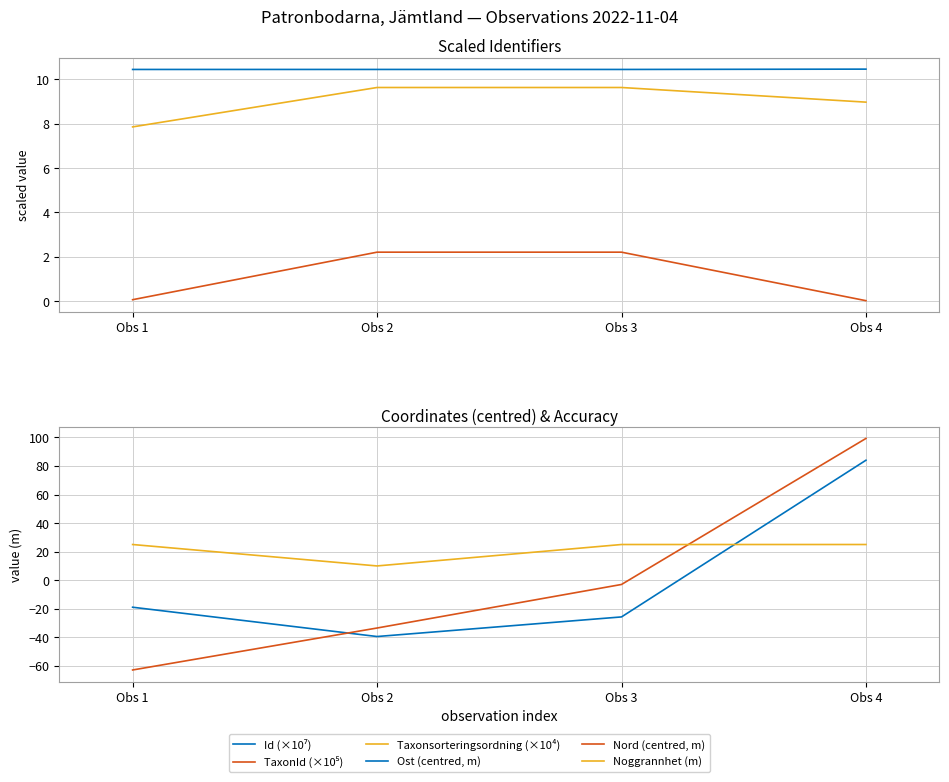

The TaxonId (×10⁵) series shows 3.3 at Obs 3. True or false?

False